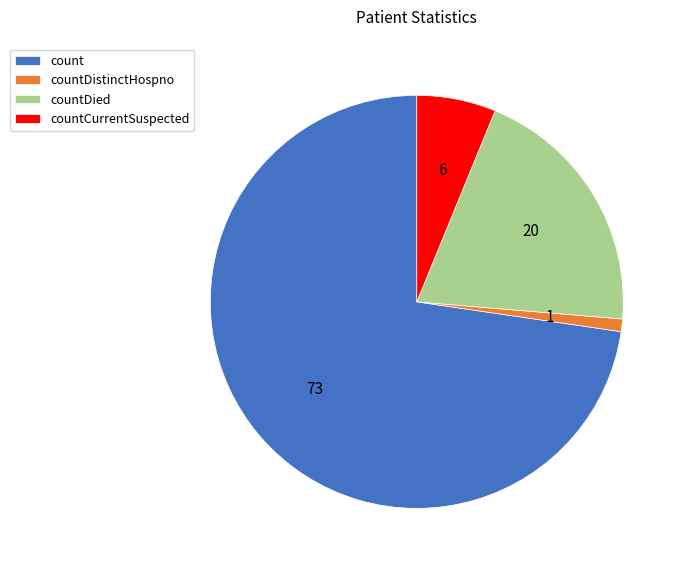

Which slice is the largest?

count